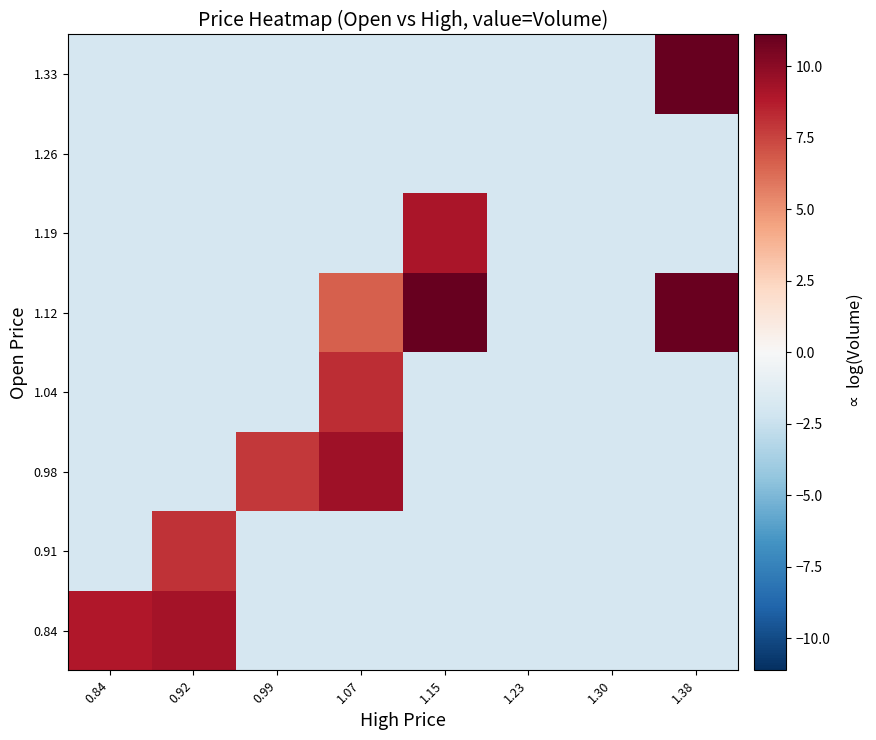

Which label corresponds to the smallest value in the chart?

0.99